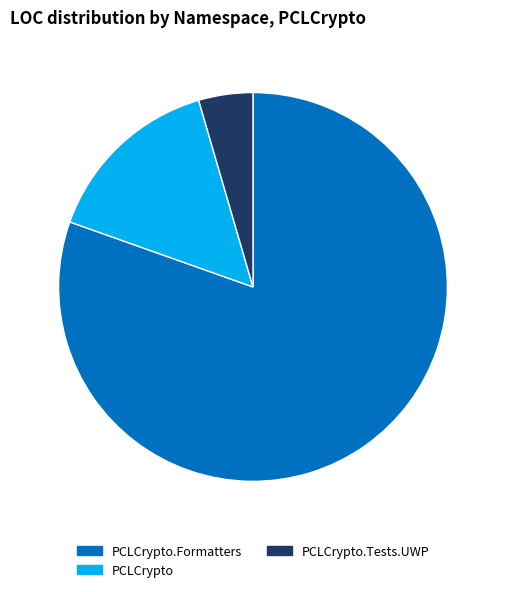

Which slice is the largest?

PCLCrypto.Formatters